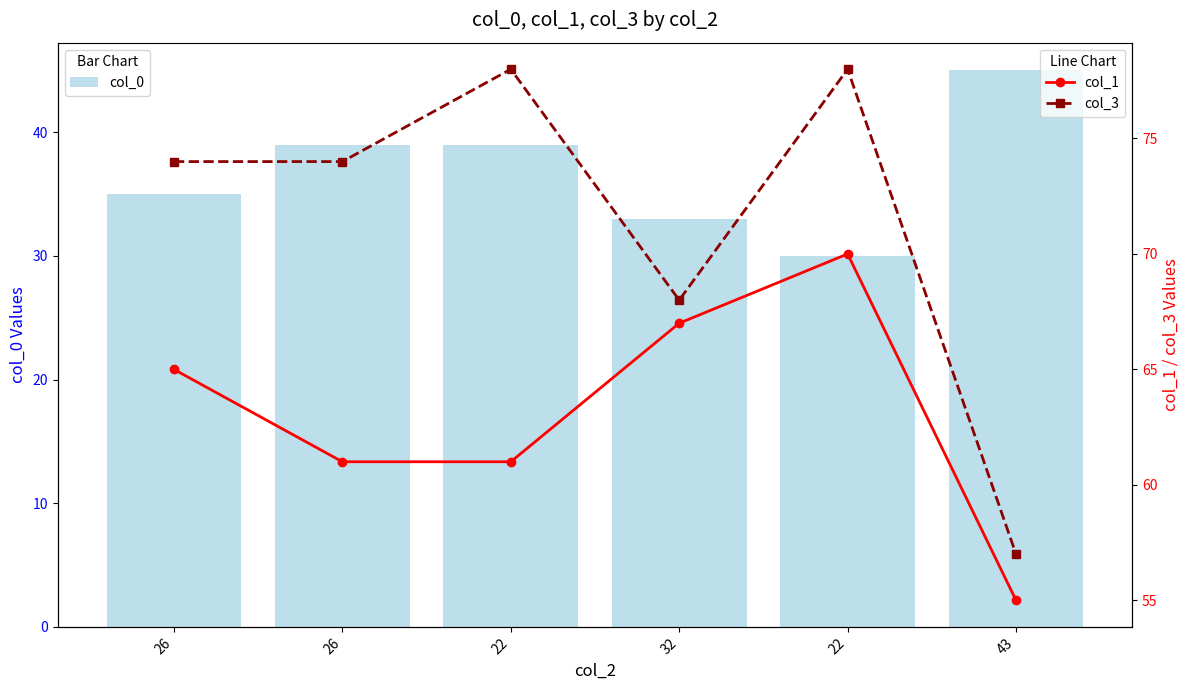

Reading right to left, extract all data points from this chart.

col_0: 45	30	33	39	39	35
col_1: 55	70	67	61	61	65
col_3: 57	78	68	78	74	74